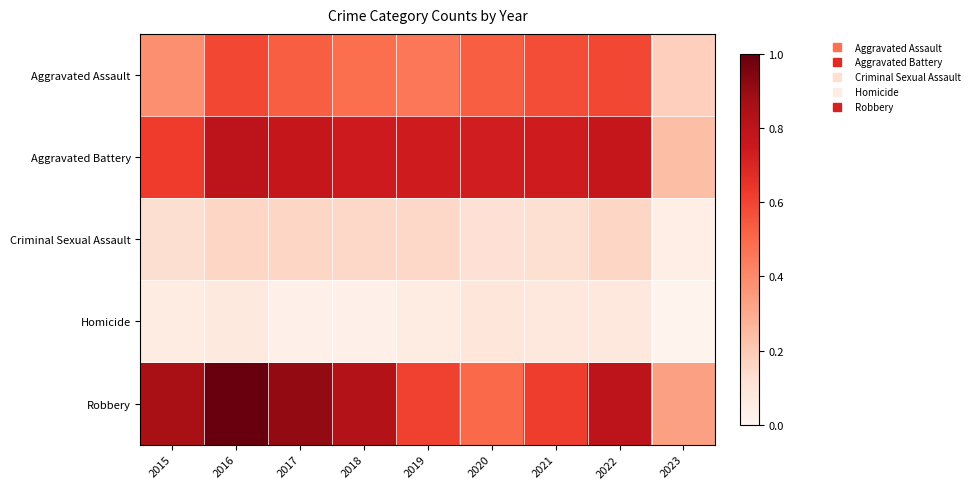

What is the total value across all series at 2018?

2.2